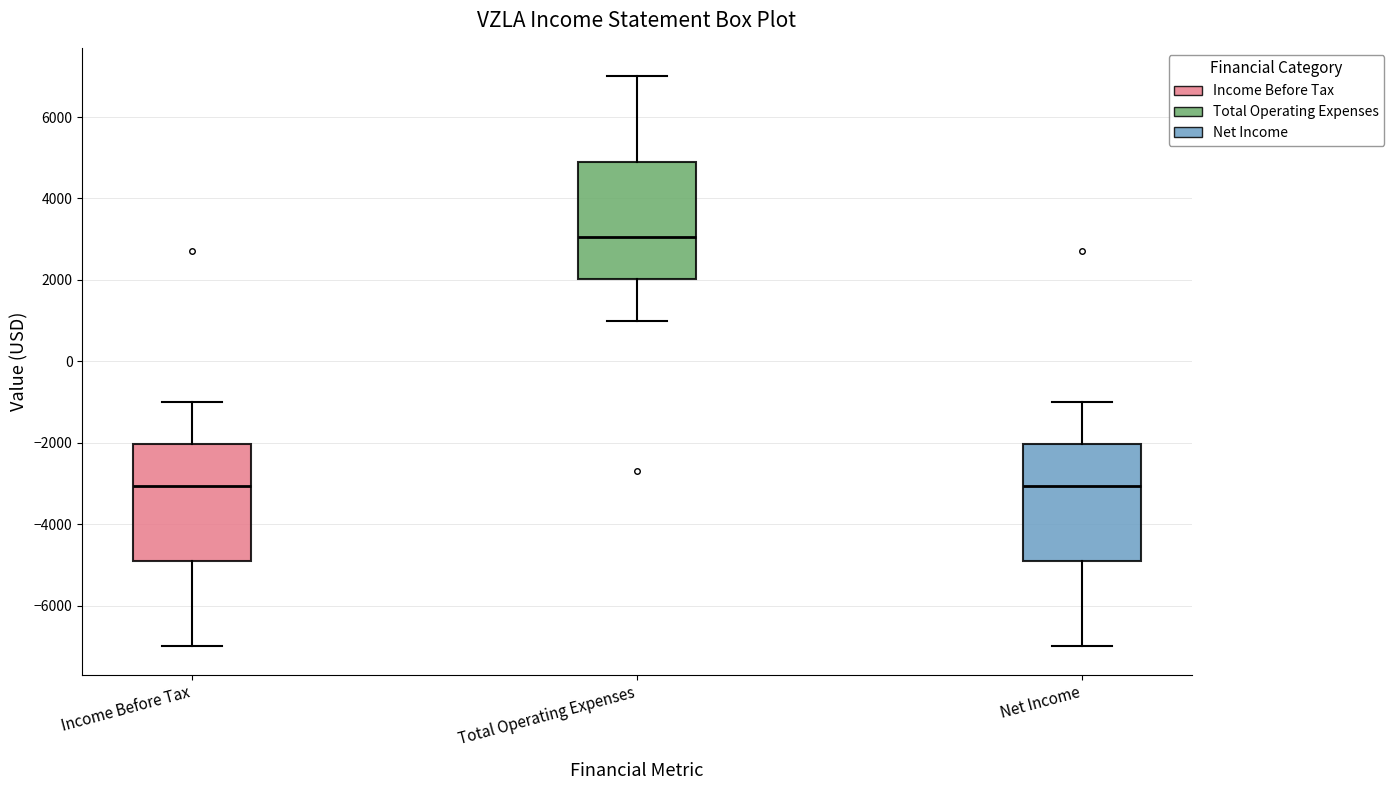

Reading left to right, read every box against the y-axis: the position of its median line, the range the box covers, and the ends of its whiskers. The values are not printed on the chart, so give them approximately, as read against the axis.

Income Before Tax: median -3000, box -4800 to -2000, whiskers -7000 to -1000
Total Operating Expenses: median 3000, box 2000 to 5000, whiskers 1000 to 7000
Net Income: median -3000, box -4800 to -2000, whiskers -7000 to -1000